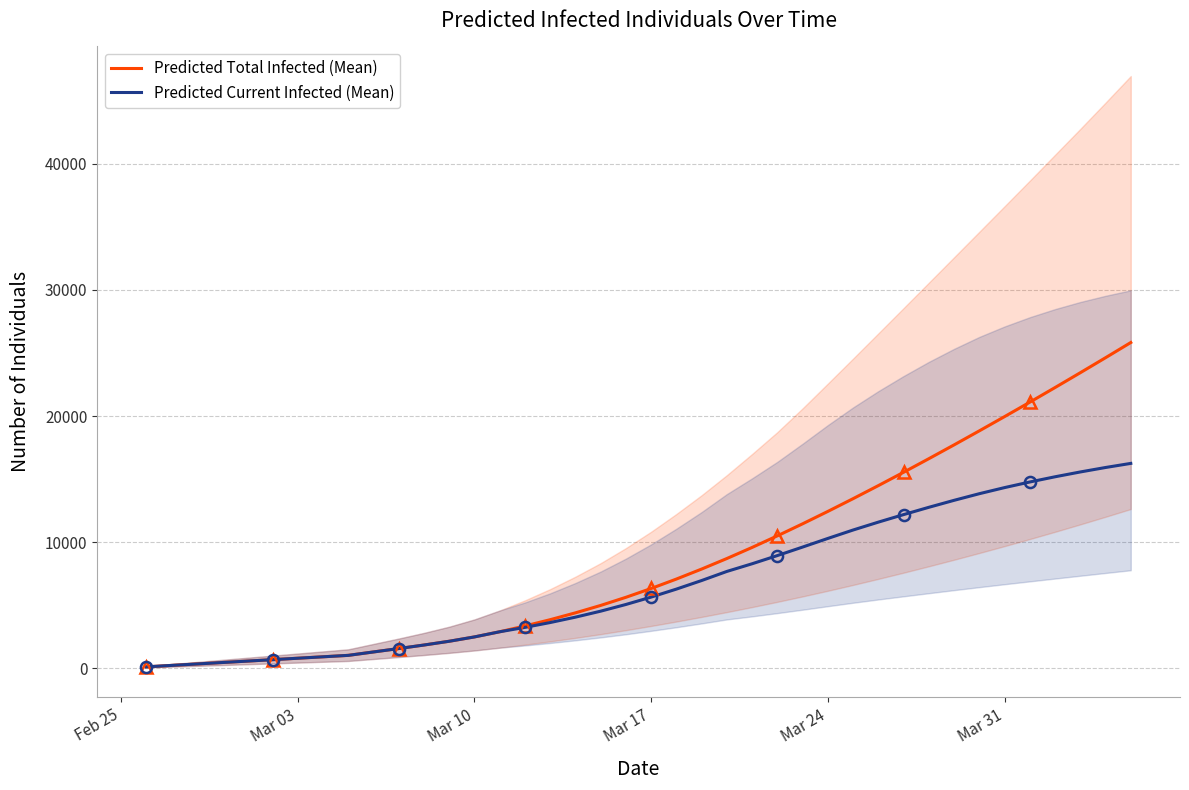

The value of Predicted Total Infected (Mean) at Mar 17 is 6328. True or false?

True